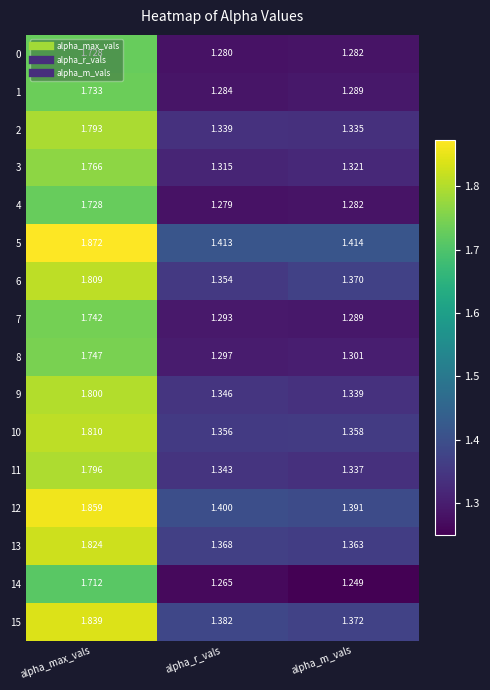

At which category is the sum across all series the highest?

alpha_max_vals